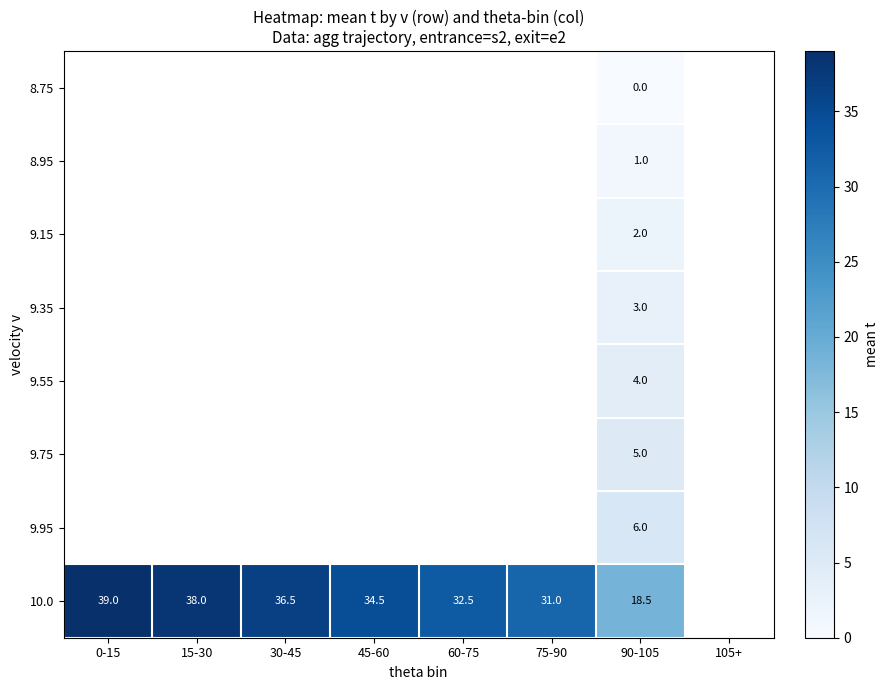

What is the spread (max minus min) of values at 90-105?

18.5